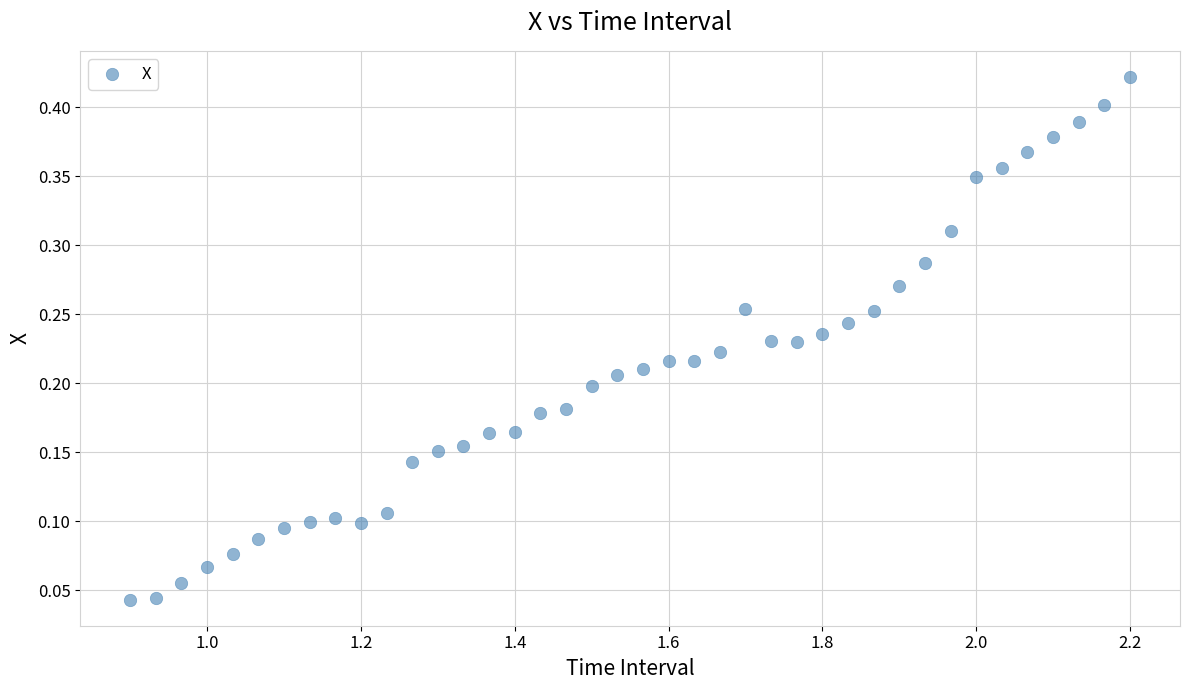

What is the range of X values (max minus min)?

1.3